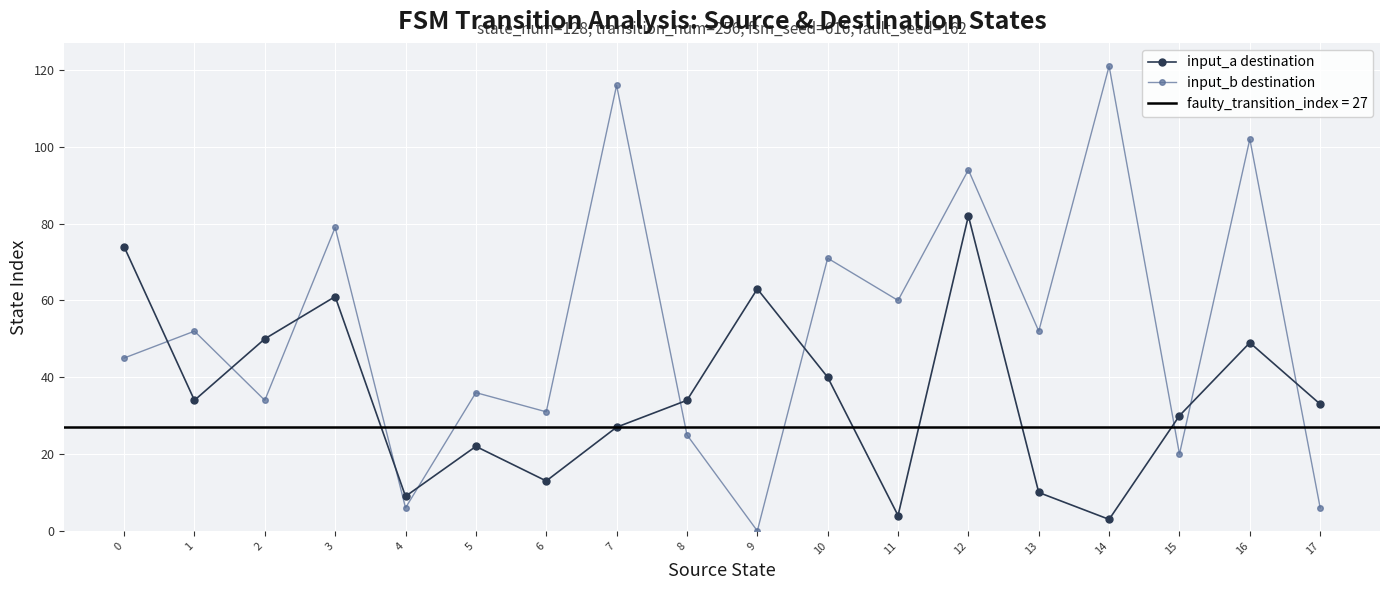

What is the total value across all series at 15?

50